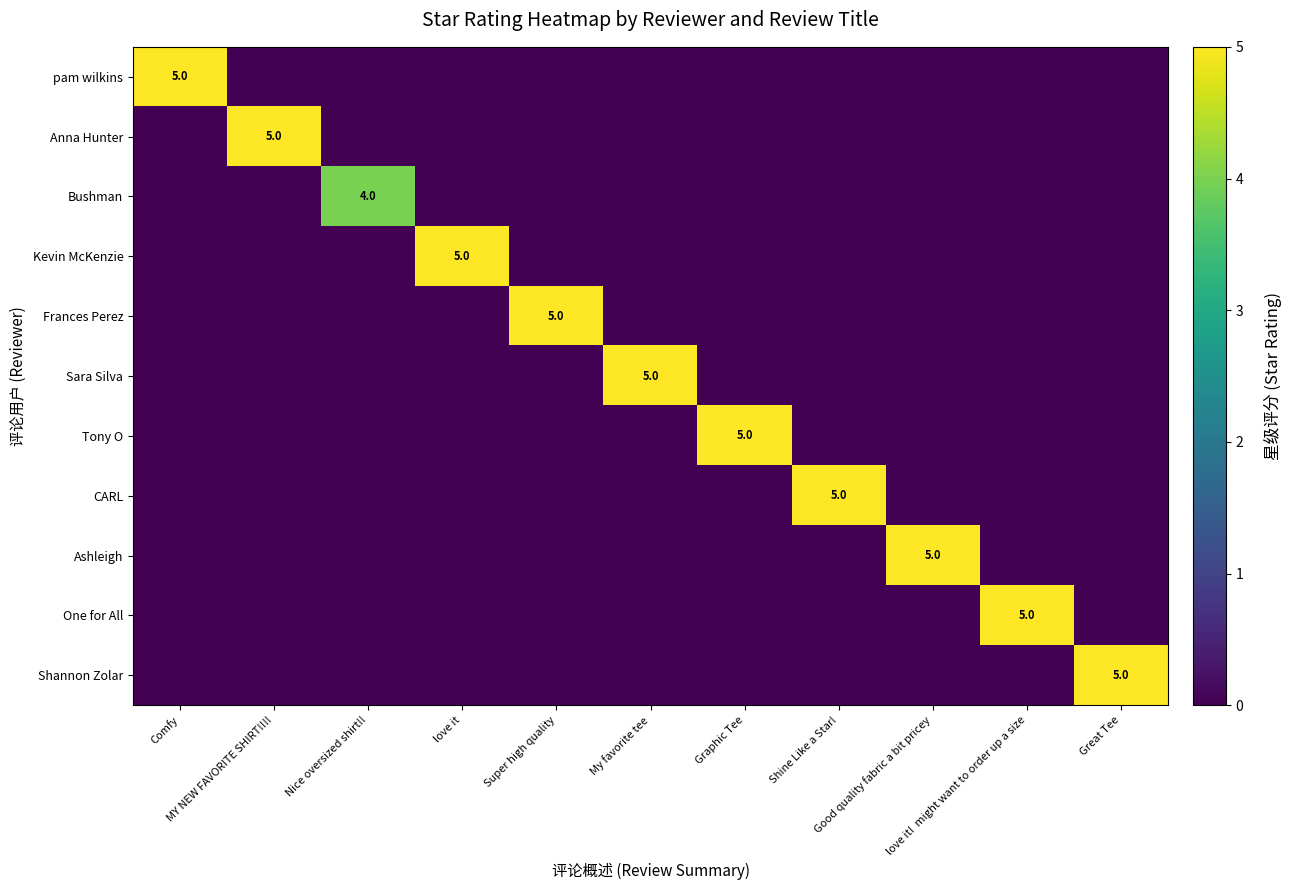

Which series changed the most between My favorite tee and Good quality fabric a bit pricey?

Sara Silva